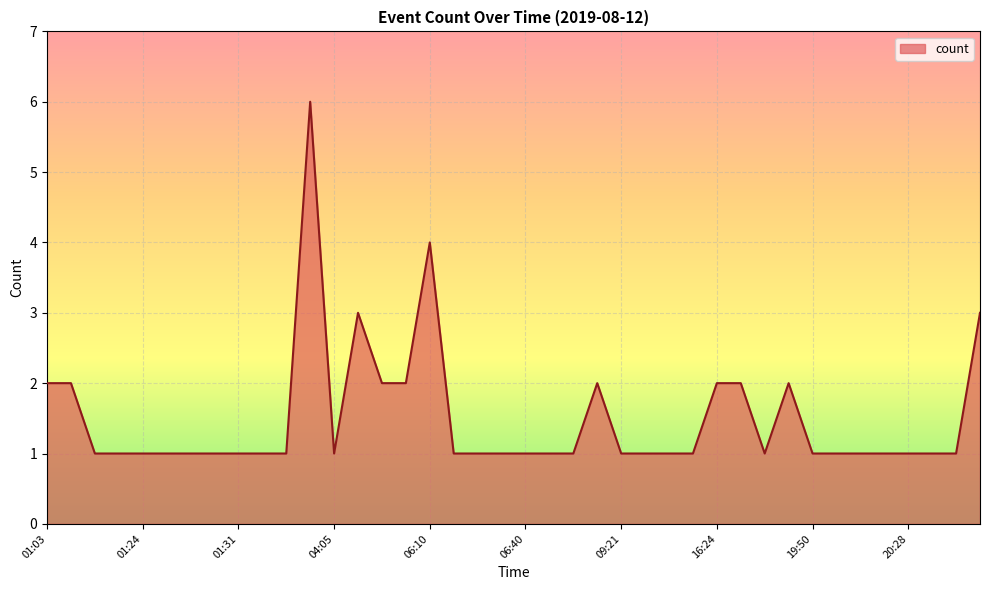

What is the average value?

2